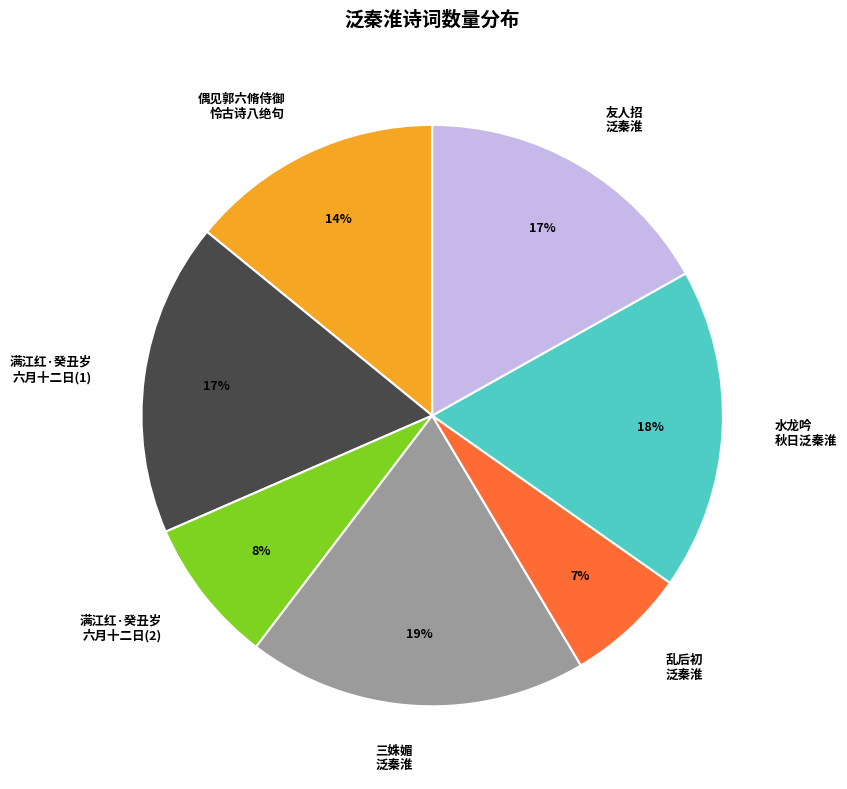

Count the number of slices in the pie.

7